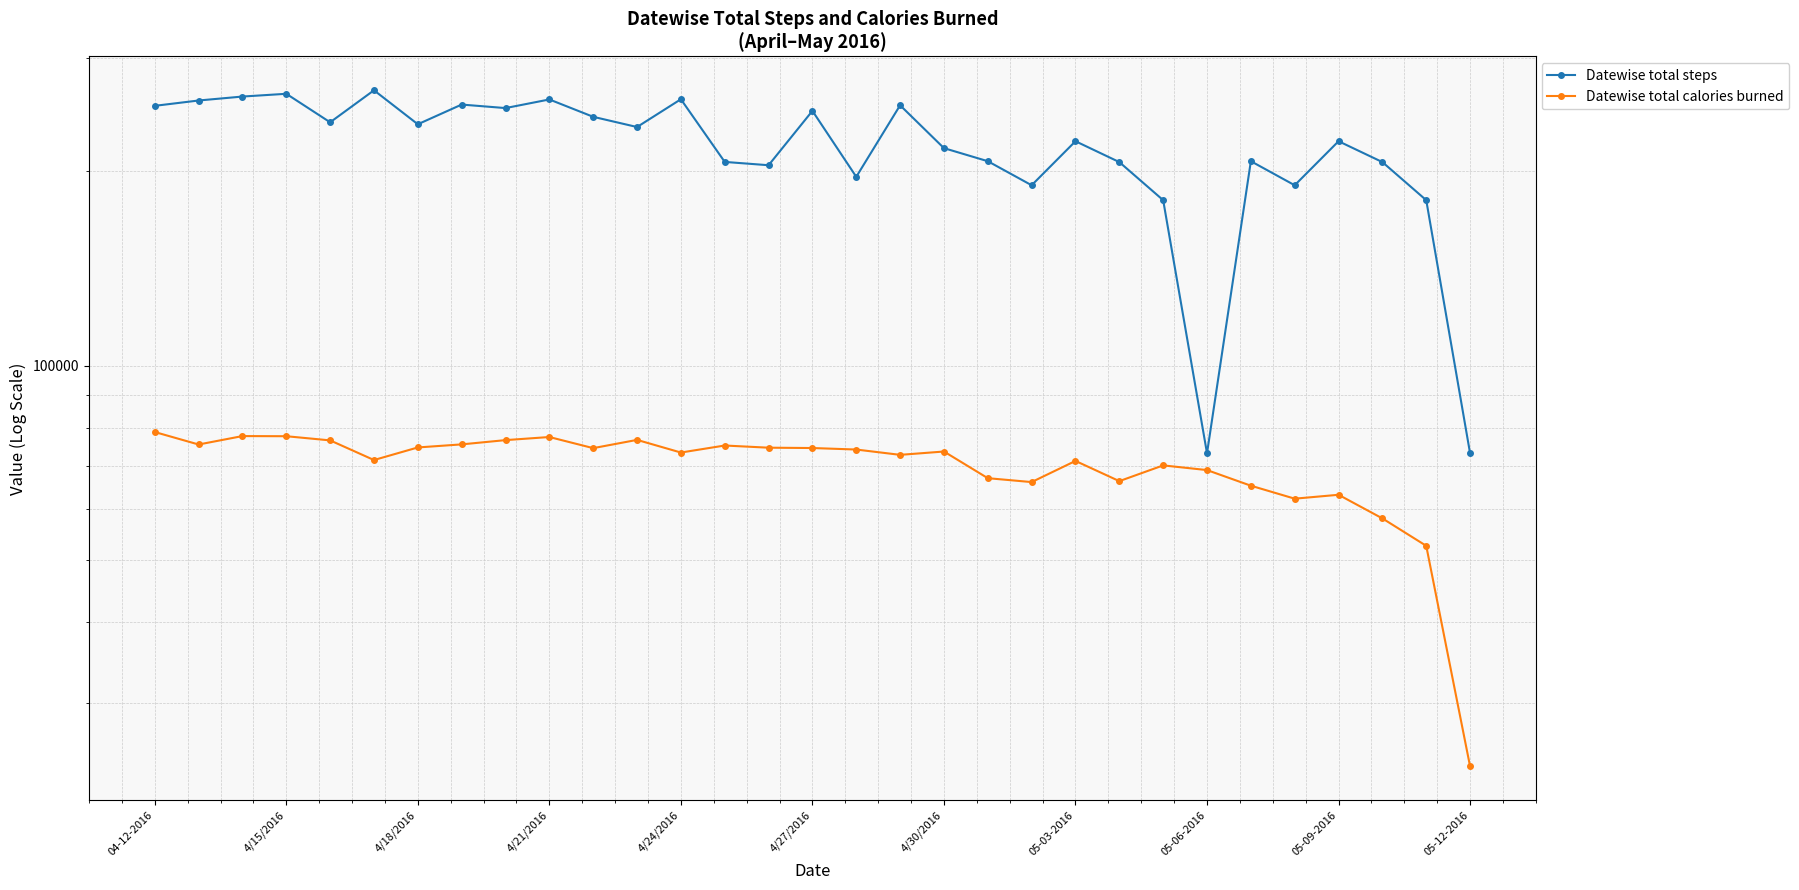

True or false: Datewise total calories burned and Datewise total steps cross at least once.

False